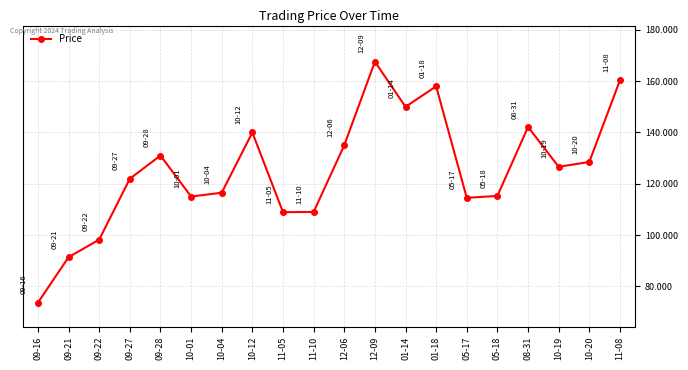

Which label corresponds to the smallest value in the chart?

09-16